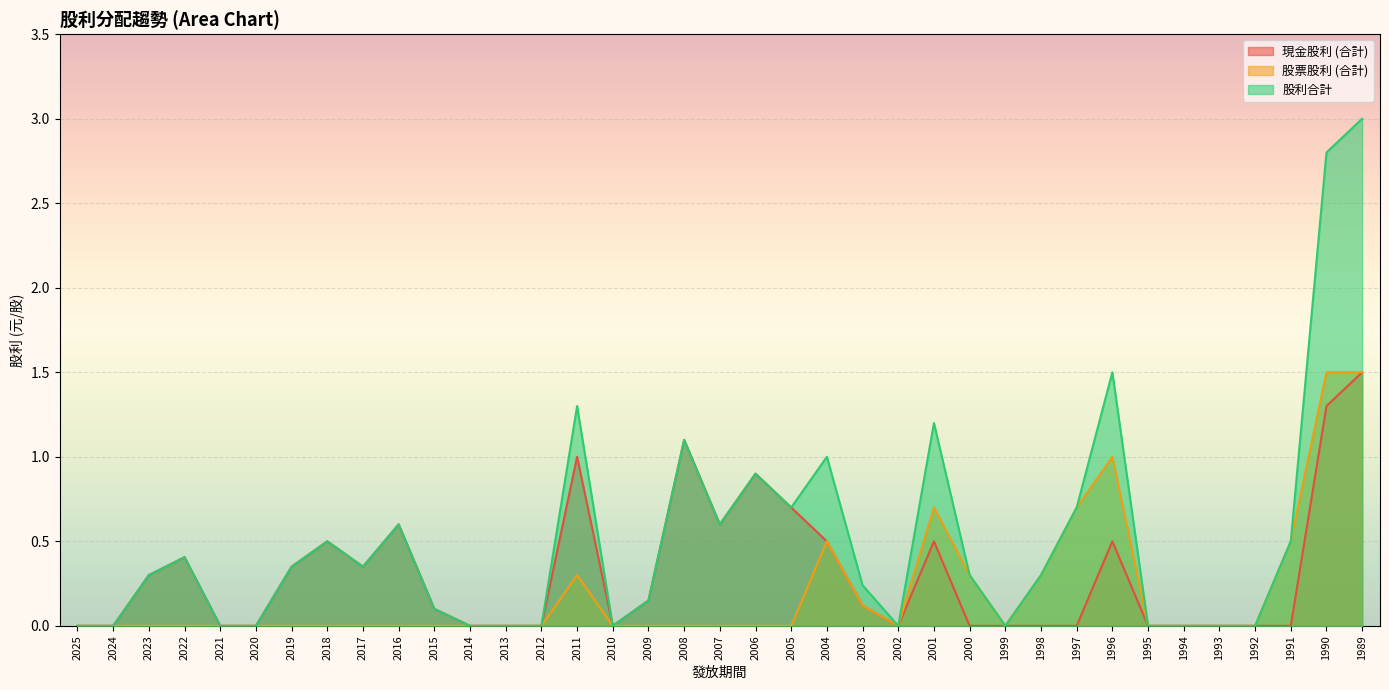

What is the value of the 股利合計 point at the 28th from the left?

0.3